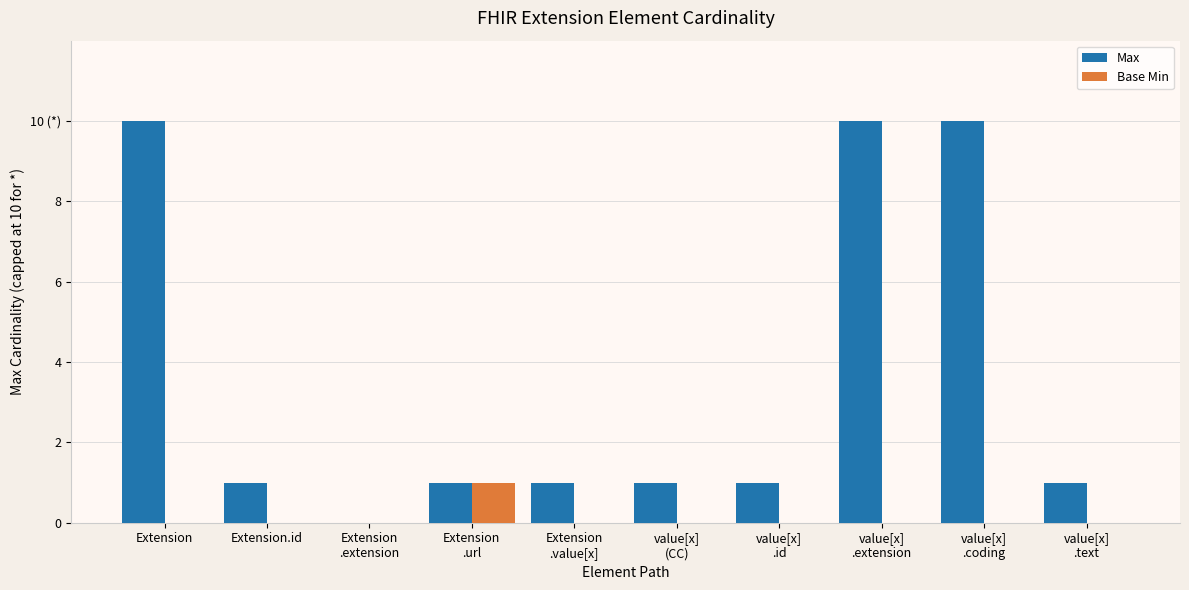

Does the chart contain stacked bars?

No